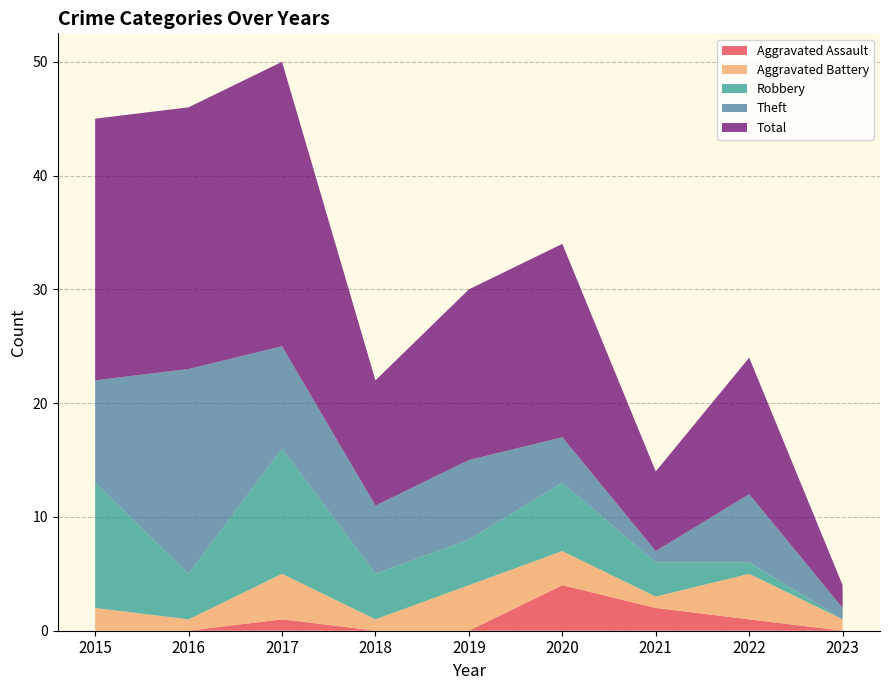

Reading left to right, list all the values displayed in this chart.

Aggravated Assault: 0	0	1	0	0	4	2	1	0
Aggravated Battery: 2	1	4	1	4	3	1	4	1
Robbery: 11	4	11	4	4	6	3	1	0
Theft: 9	18	9	6	7	4	1	6	1
Total: 23	23	25	11	15	17	7	12	2